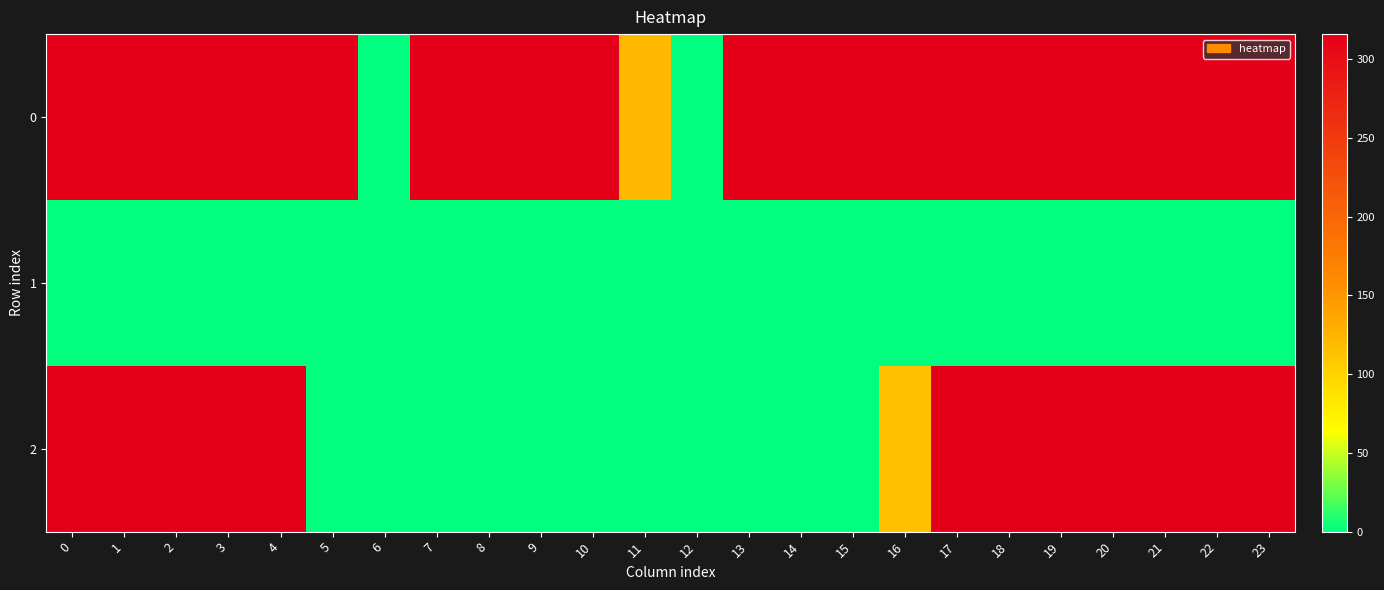

Reading left to right, list all the values displayed in this chart.

0: 0=316.0	1=316.0	2=316.0	3=316.0	4=316.0	5=316.0	6=0.0	7=316.0	8=316.0	9=316.0	10=316.0	11=122.0	12=0.0	13=316.0	14=316.0	15=316.0	16=316.0	17=316.0	18=316.0	19=316.0	20=316.0	21=316.0	22=316.0	23=316.0
1: 0=0.0	1=0.0	2=0.0	3=0.0	4=0.0	5=0.0	6=0.0	7=0.0	8=0.0	9=0.0	10=0.0	11=0.0	12=0.0	13=0.0	14=0.0	15=0.0	16=0.0	17=0.0	18=0.0	19=0.0	20=0.0	21=0.0	22=0.0	23=0.0
2: 0=316.0	1=316.0	2=316.0	3=316.0	4=316.0	5=0.0	6=0.0	7=0.0	8=0.0	9=0.0	10=0.0	11=0.0	12=0.0	13=0.0	14=0.0	15=0.0	16=114.3	17=316.0	18=316.0	19=316.0	20=316.0	21=316.0	22=316.0	23=316.0